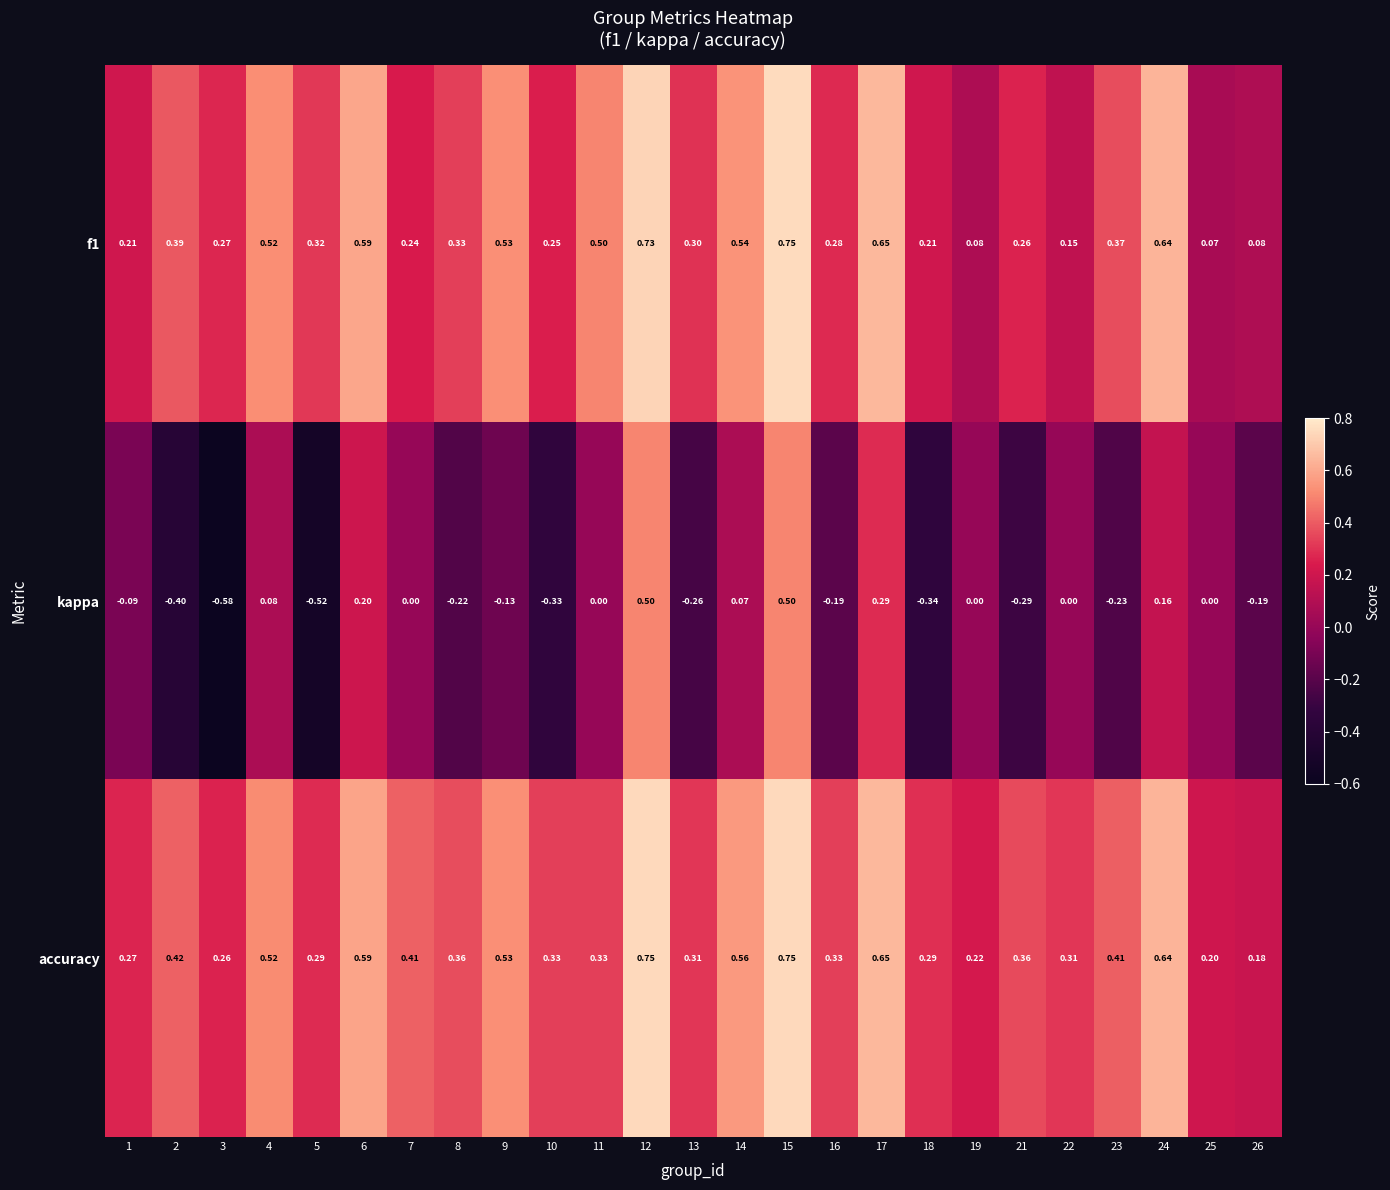

Count the number of data series in this chart.

3